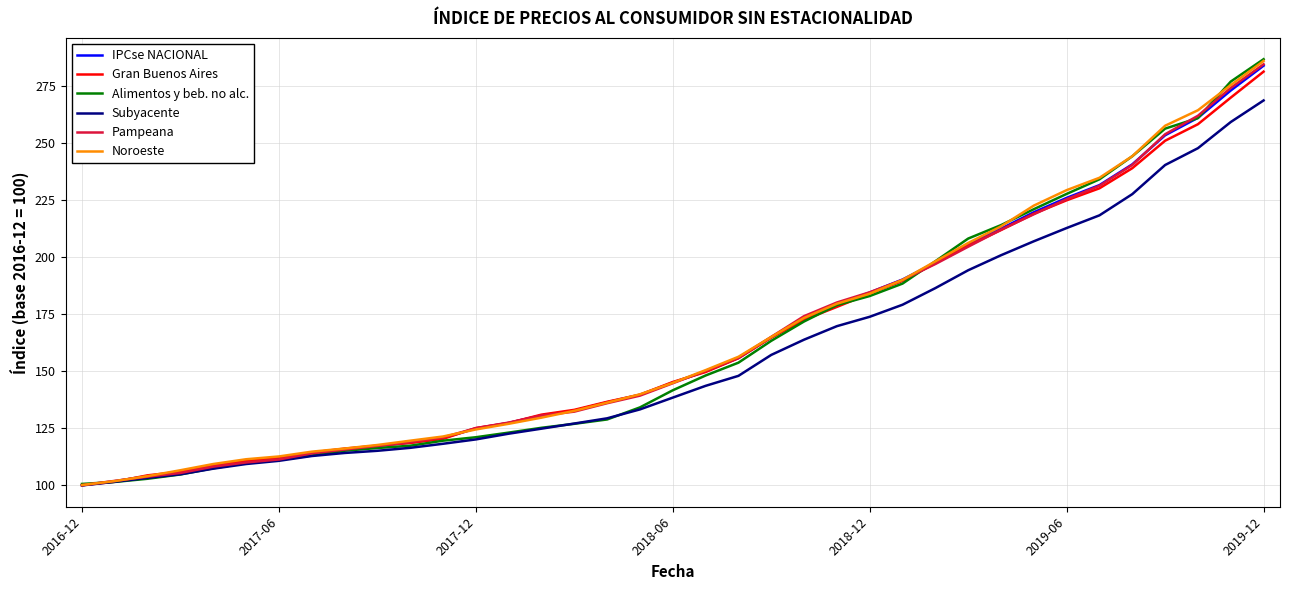

Which series has the widest spread of values?

Alimentos y beb. no alc.